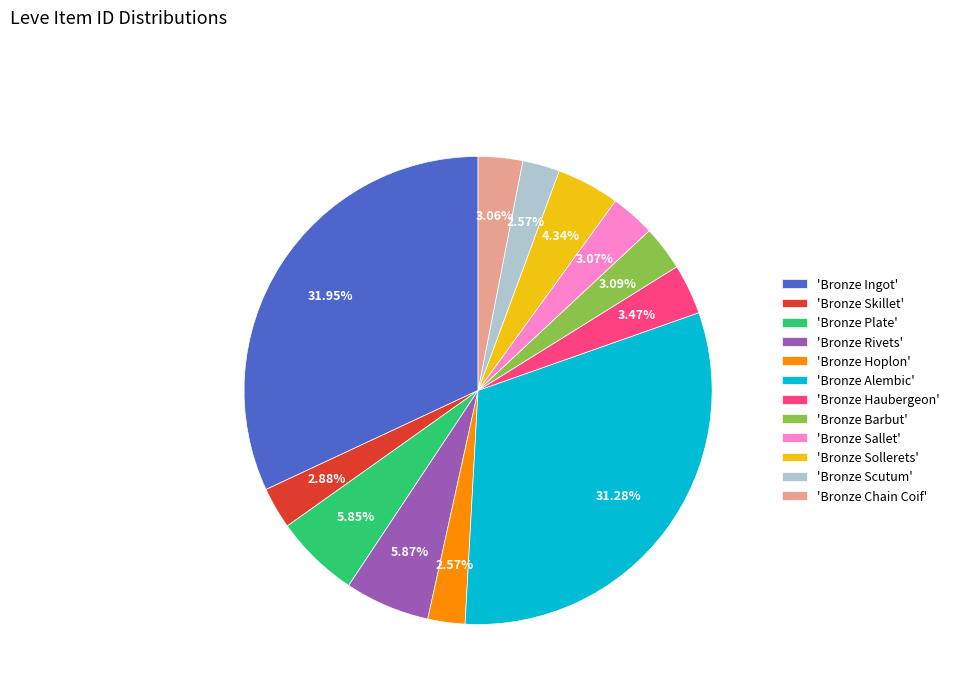

Is there any slice that represents more than half of the pie?

No